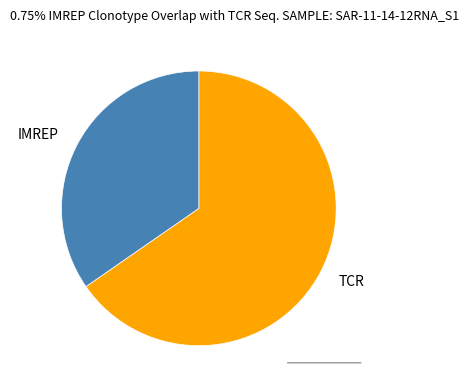

Is there a majority slice in this chart?

Yes